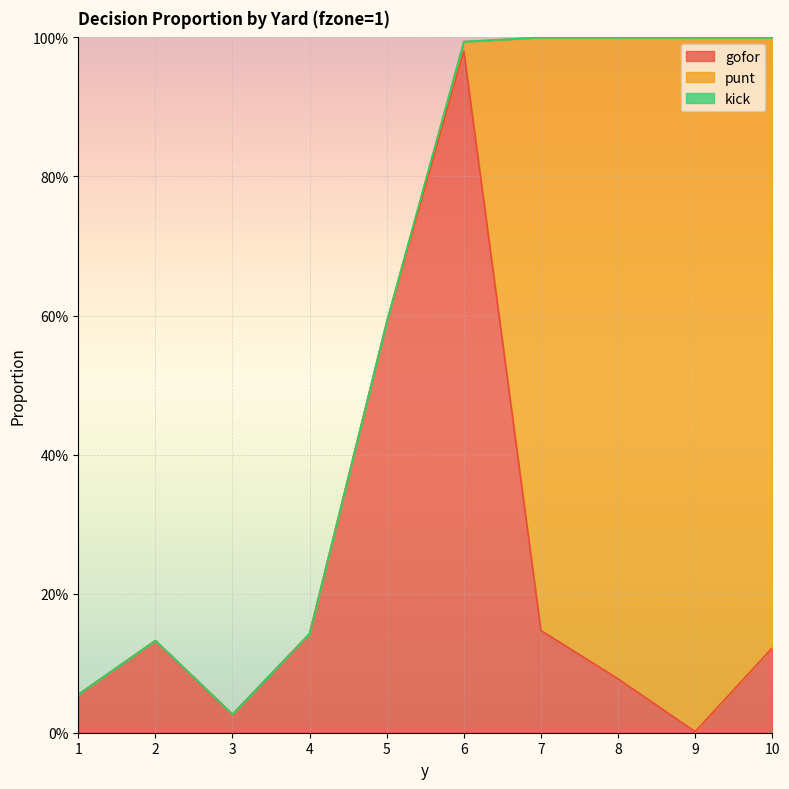

List the series in order of their overall mean, lowest first.

kick, gofor, punt